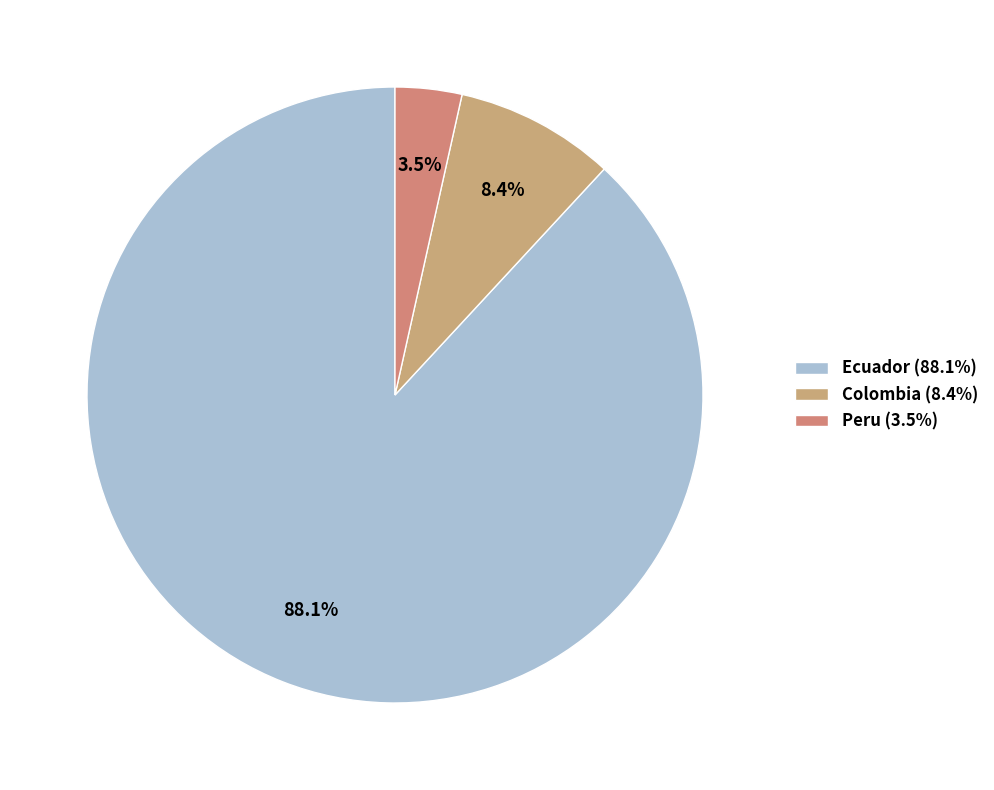

To the nearest percent, what is the average slice percentage?

33%